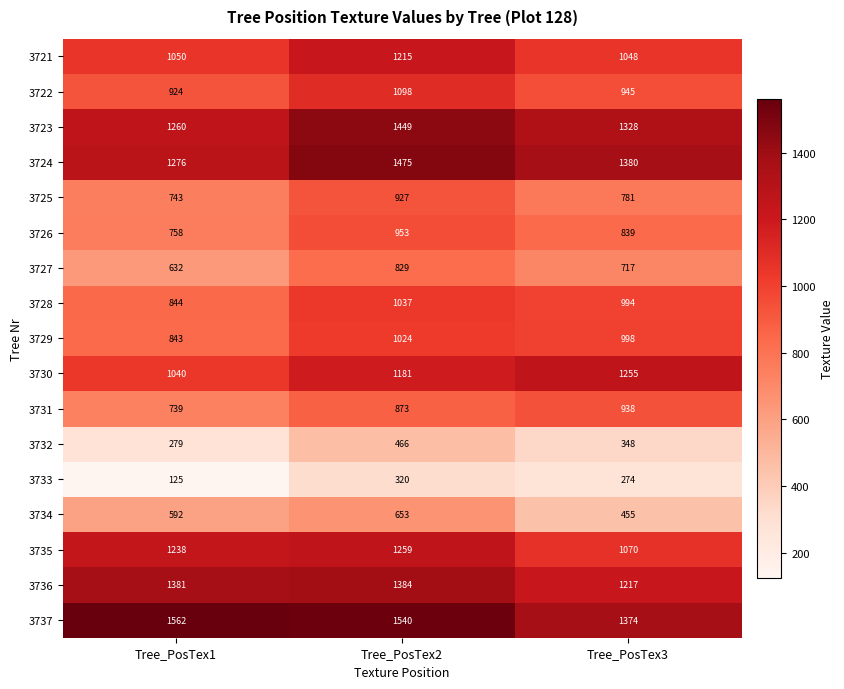

Which series has the largest total across all categories?

3737